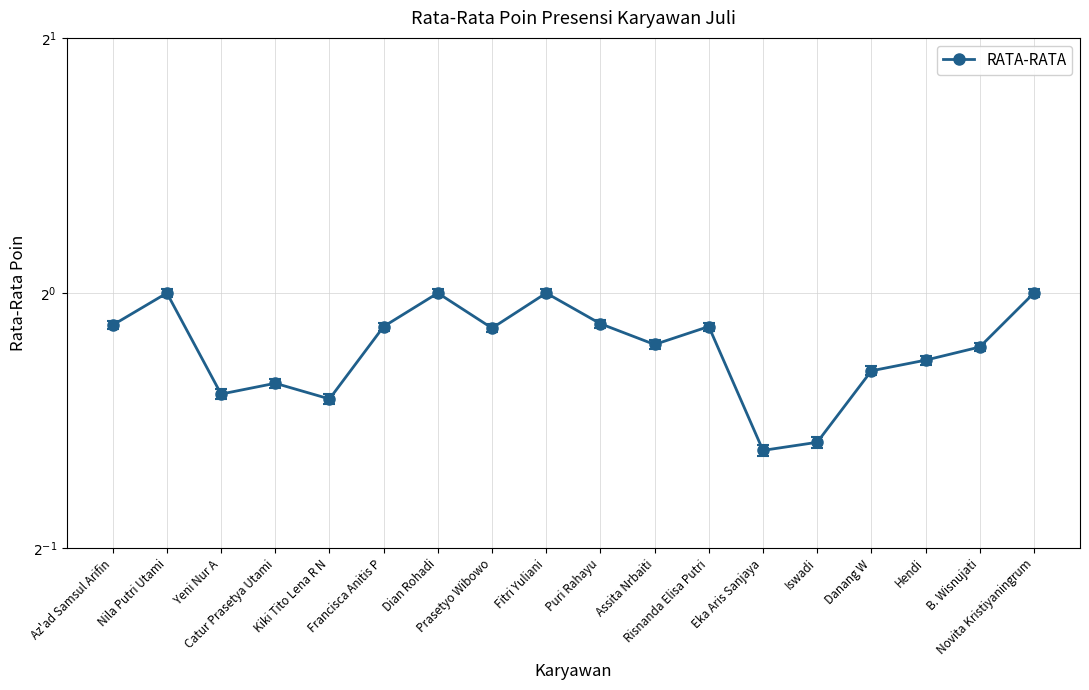

What is the average value?

0.9